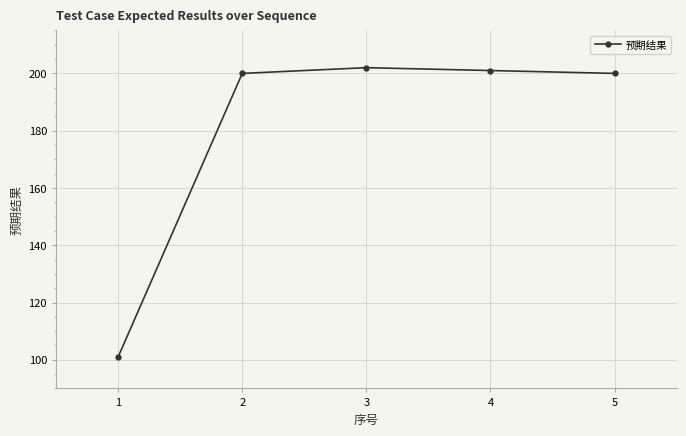

Does the chart have visible grid lines?

Yes